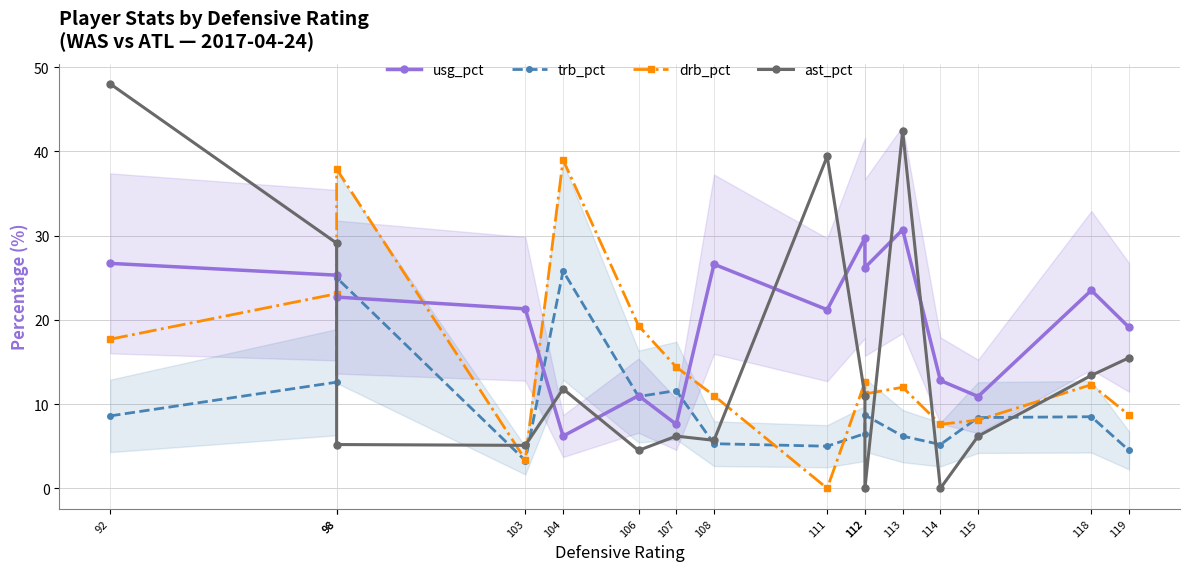

What is the minimum value for usg_pct?

6.2